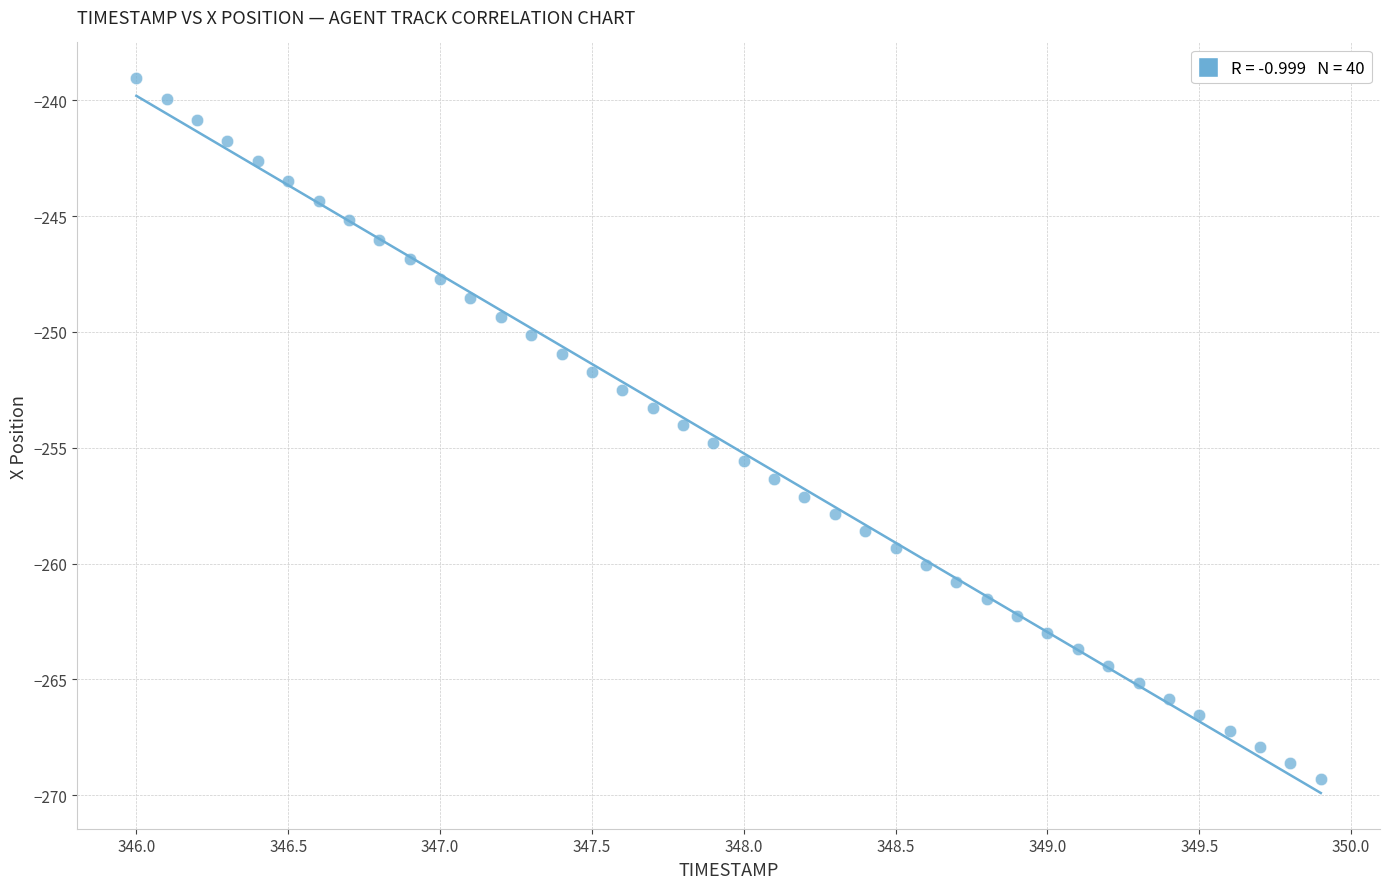

What is the range of Y values (max minus min)?

30.3